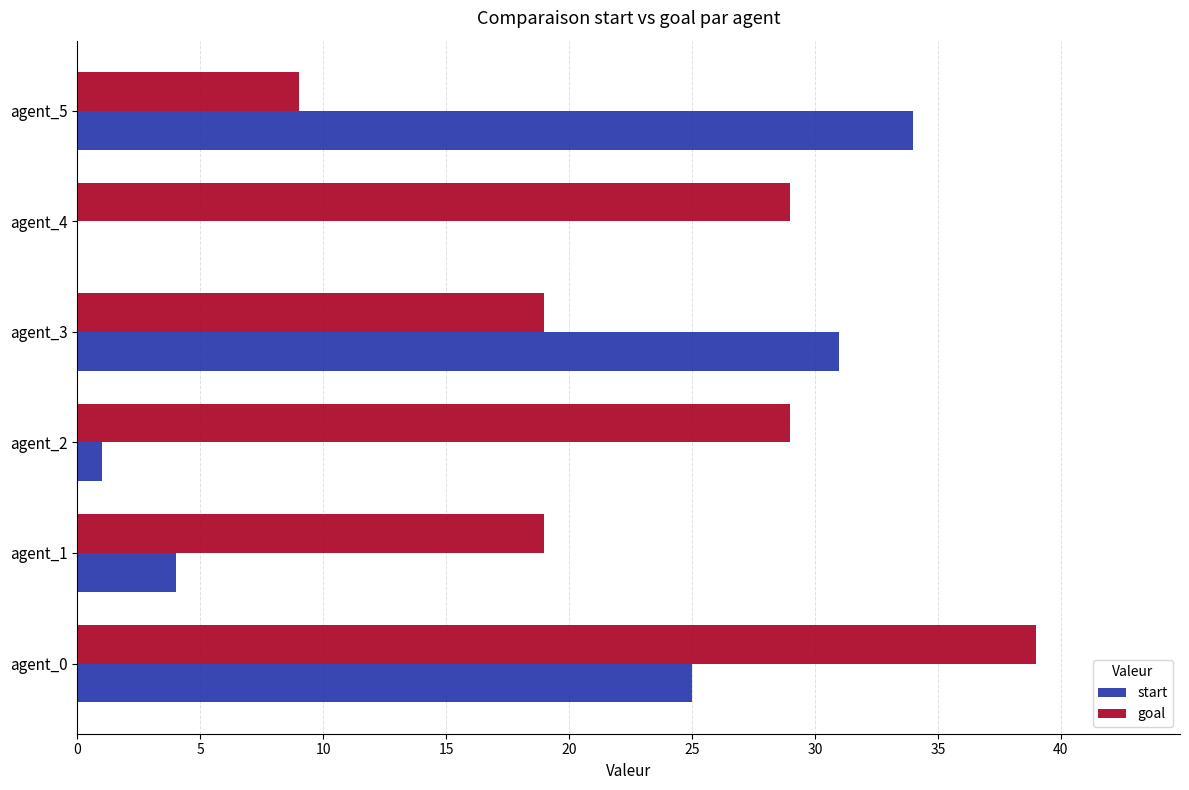

Which series changed the most between agent_4 and agent_5?

start